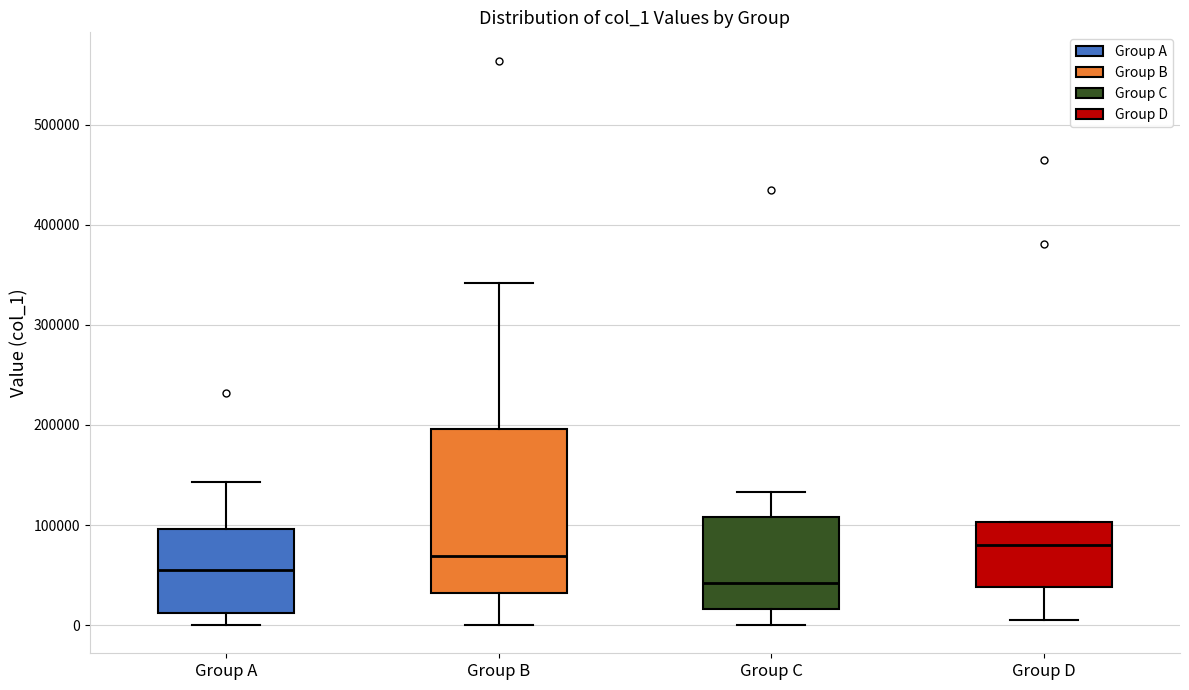

Reading left to right, transcribe this box plot: for each box, give where its median line is, the range the box spans, and where its two whiskers end, as read against the y-axis. The values are not printed on the chart, so give them approximately, as read against the axis.

Group A: median 50000, box 10000 to 100000, whiskers 0 to 140000
Group B: median 70000, box 30000 to 200000, whiskers 0 to 340000
Group C: median 40000, box 20000 to 110000, whiskers 0 to 130000
Group D: median 80000, box 40000 to 100000, whiskers 0 to 100000